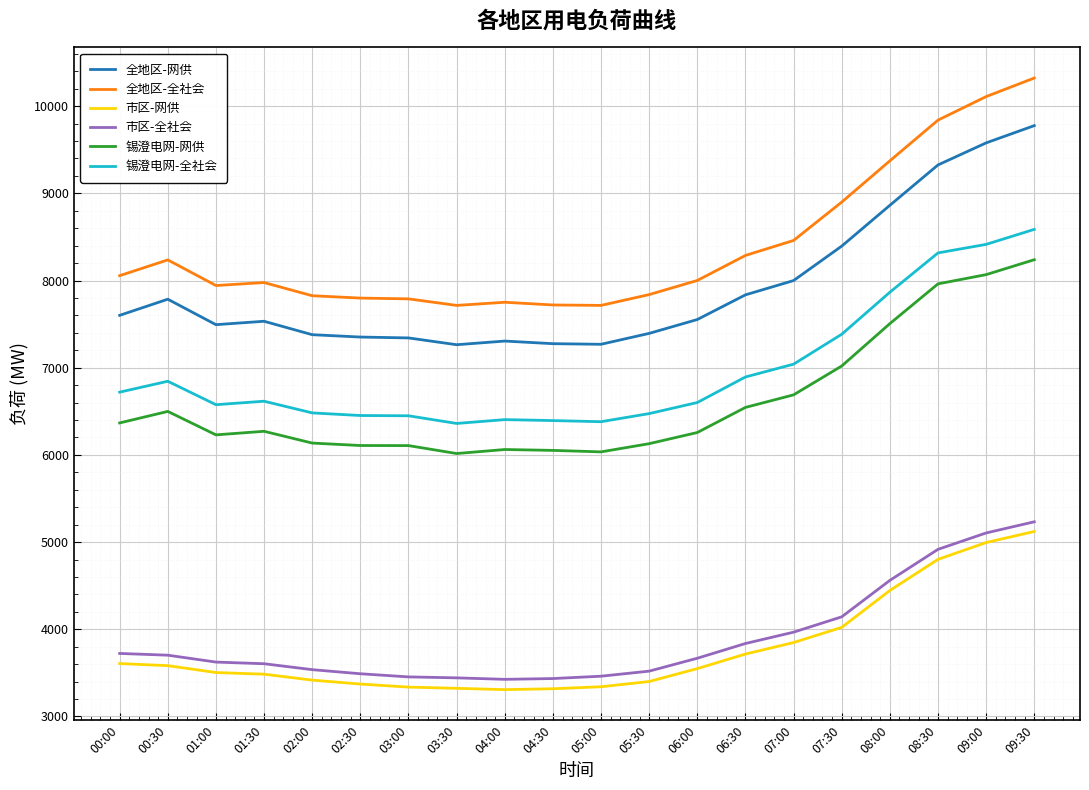

Which series has the largest total across all categories?

全地区-全社会